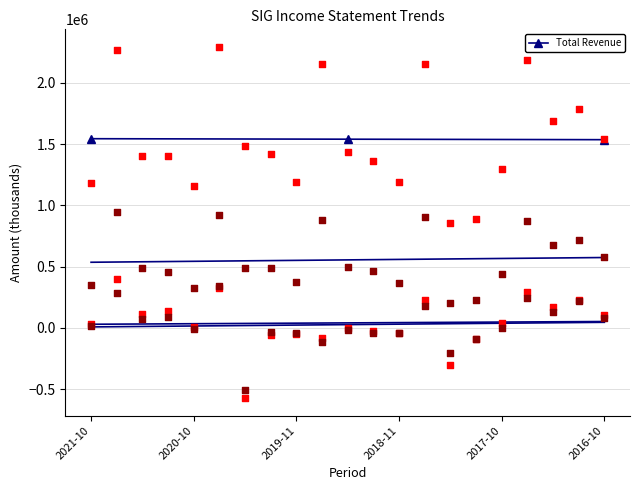

Which series contains the lowest Y value?

Net Income